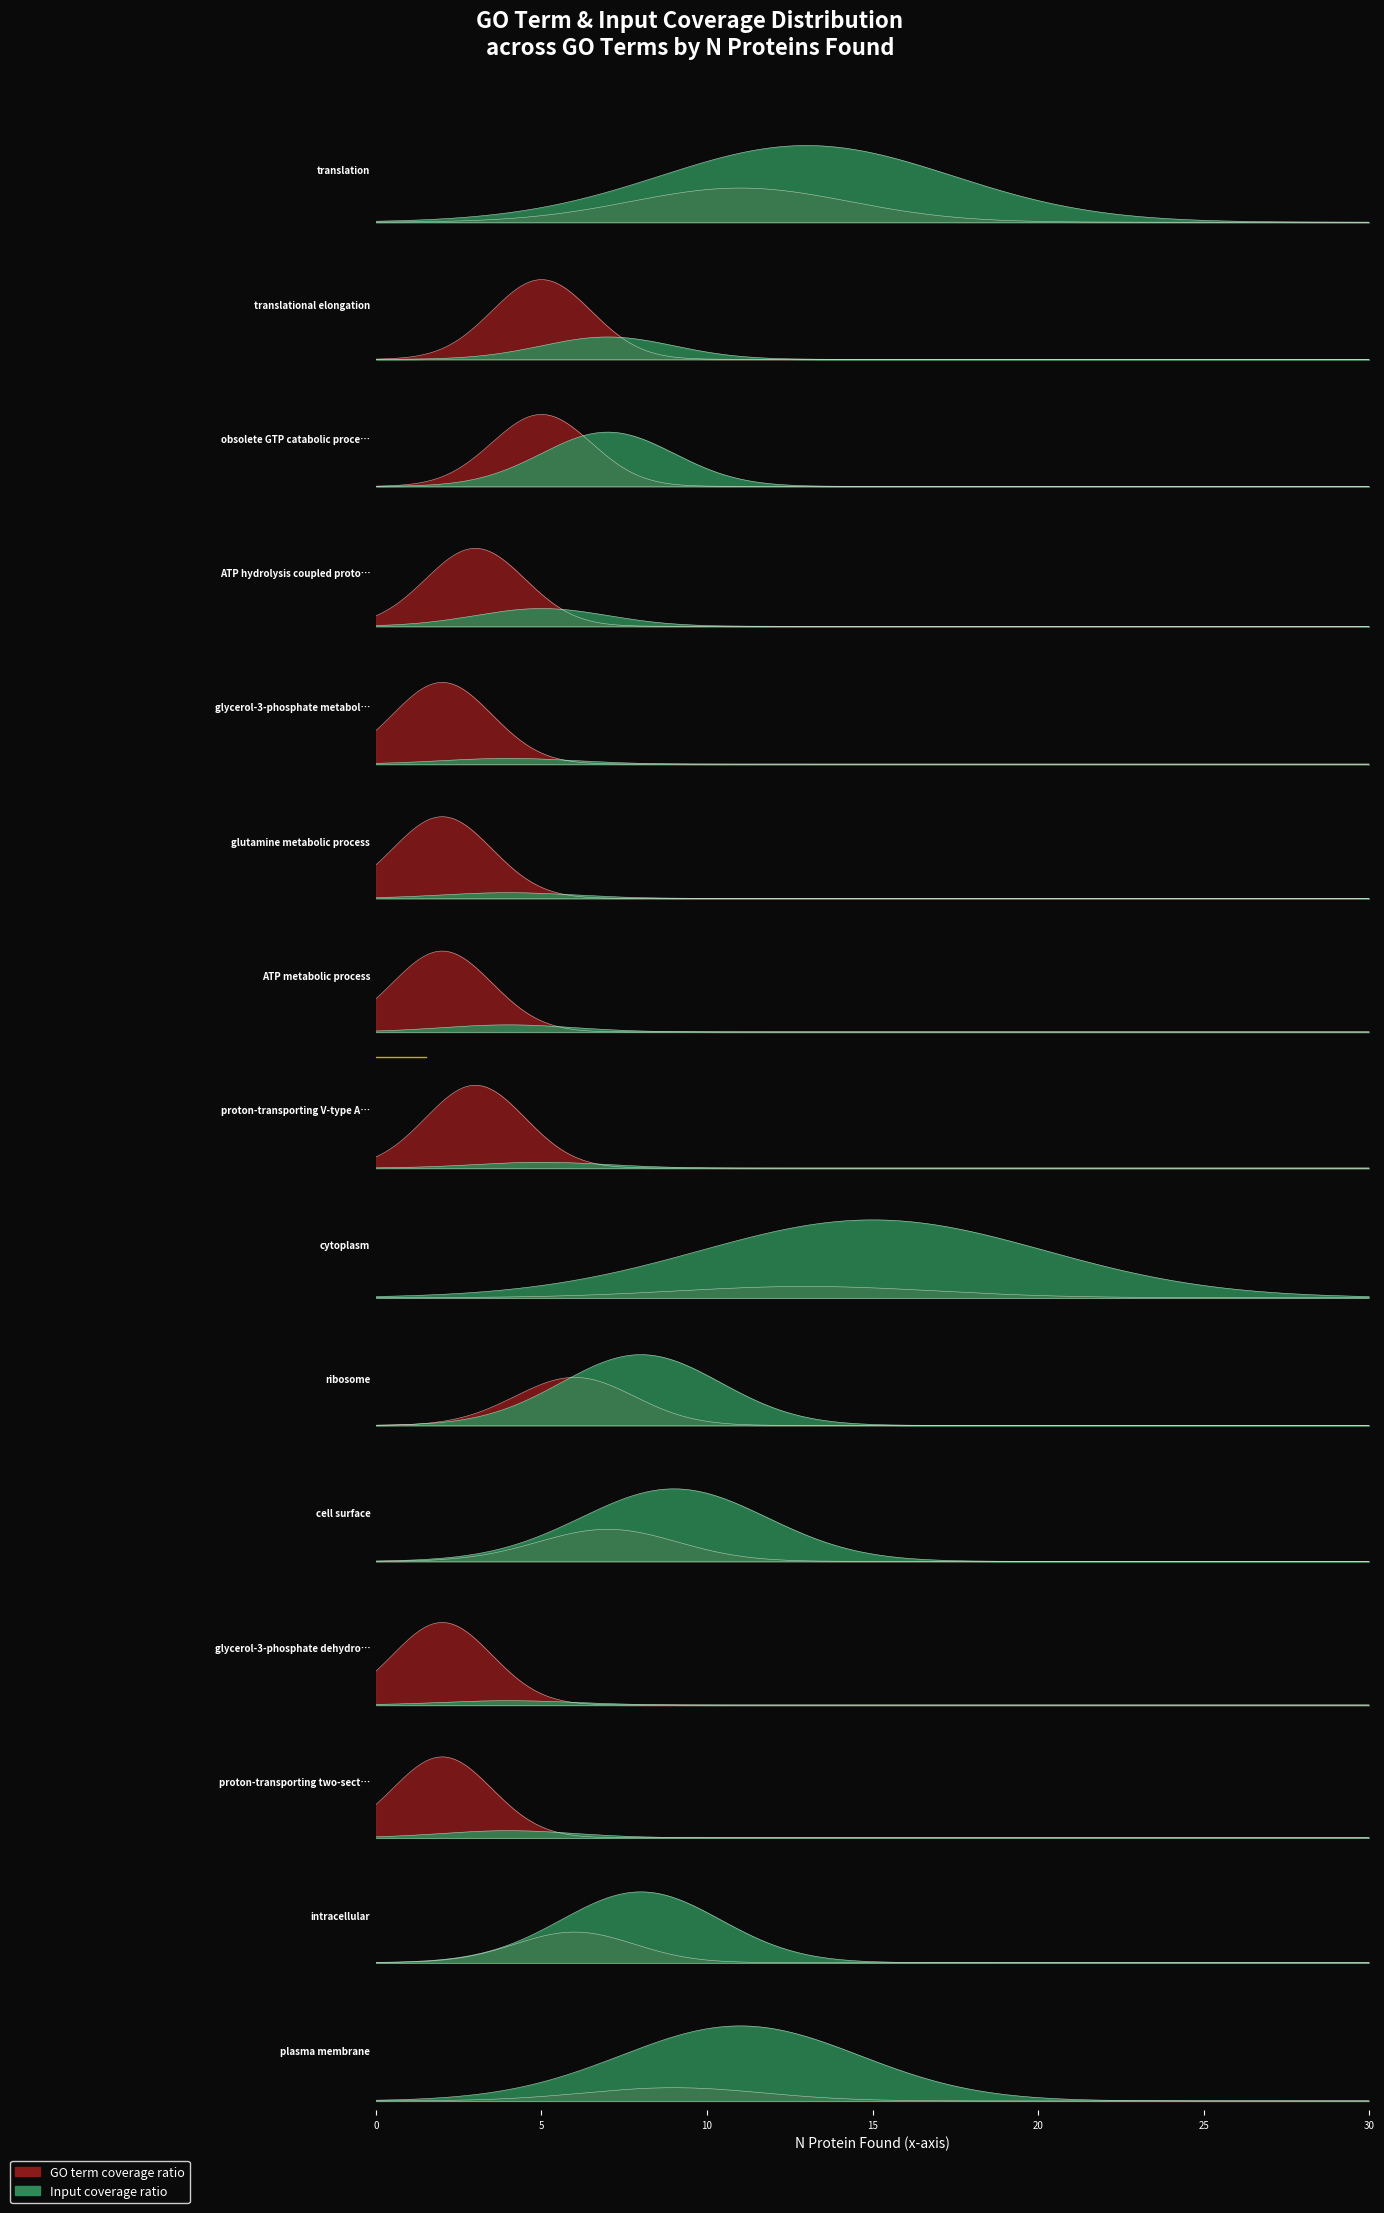

Does the chart display data point markers on the line(s)?

No